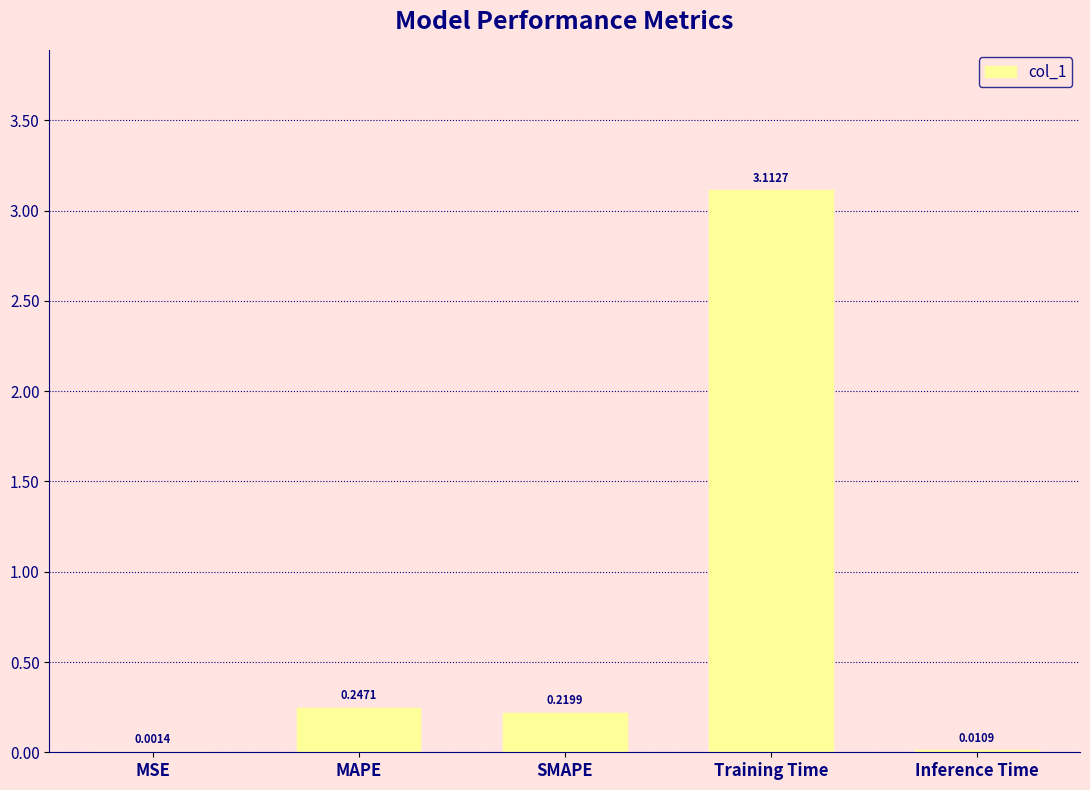

What is the change in value from MAPE to Inference Time?

-0.2